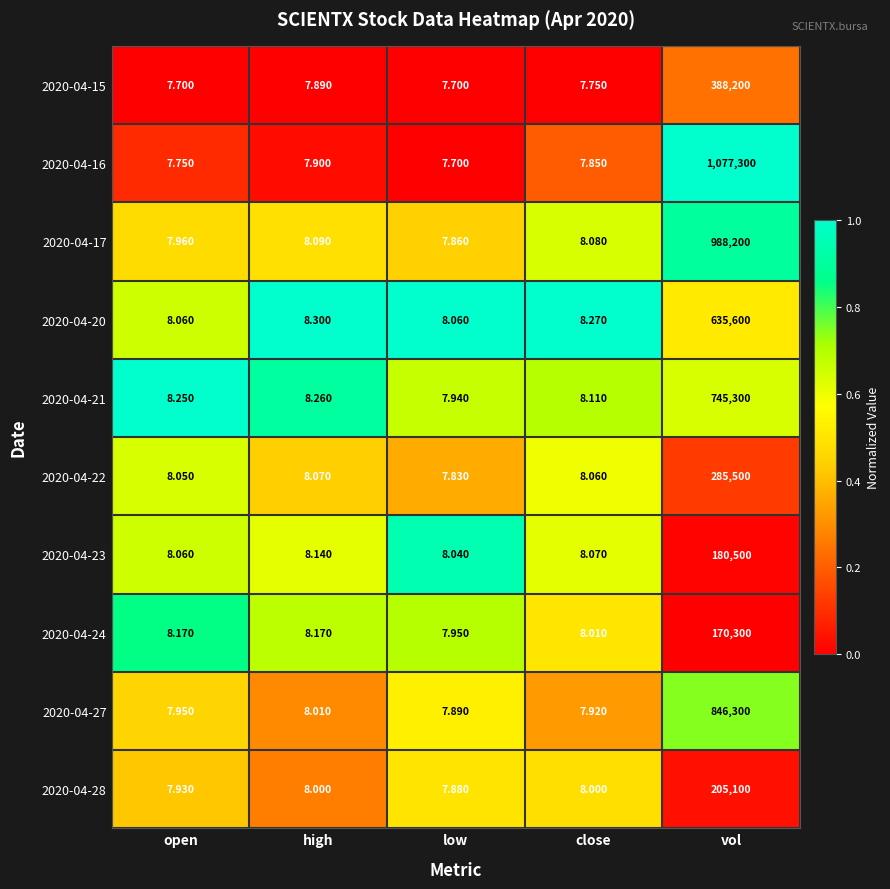

Which label corresponds to the largest value in the chart?

vol